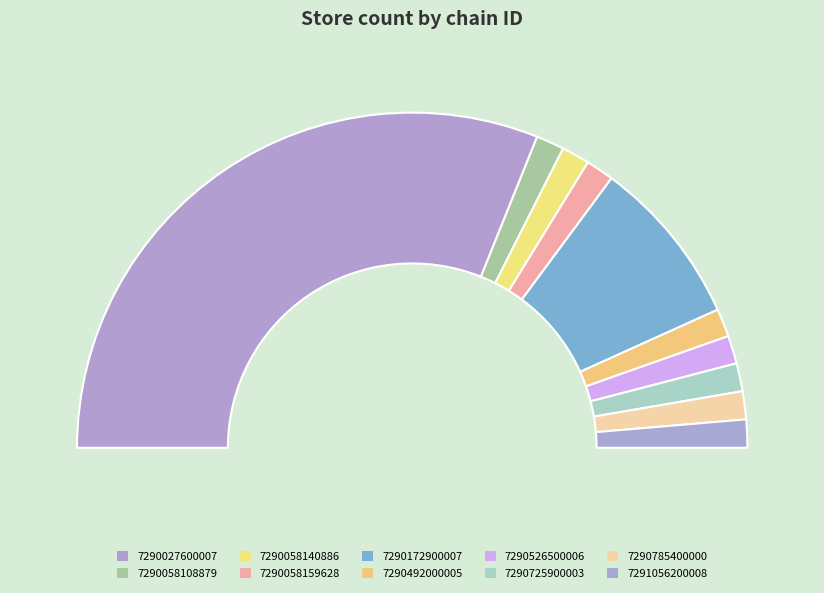

To the nearest percent, what is the combined percentage of 7290785400000 and 7290058159628?

5%